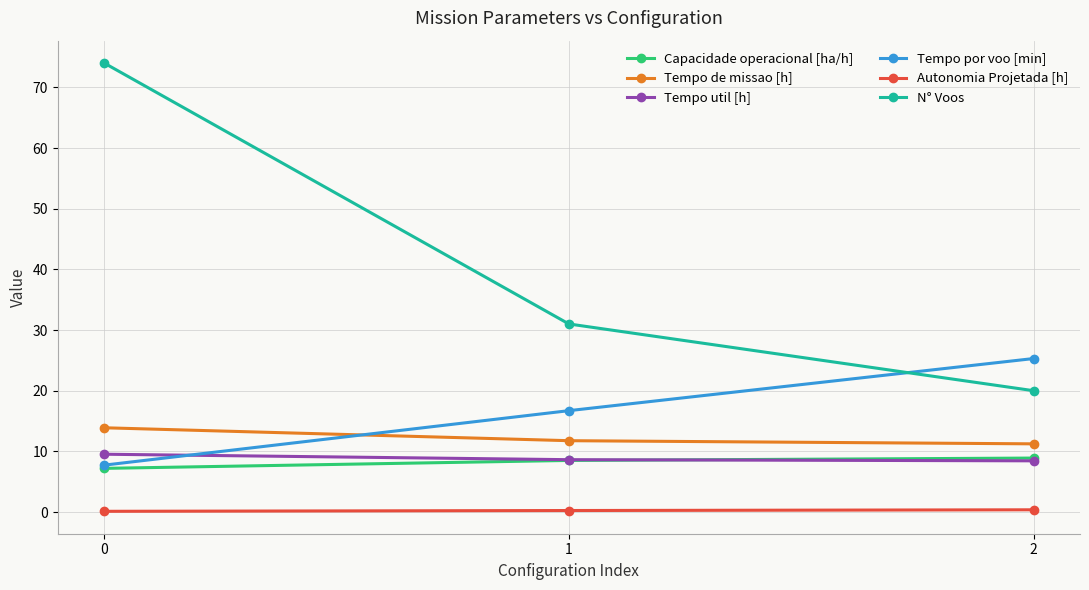

Which series changed the most between 1 and 2?

N° Voos